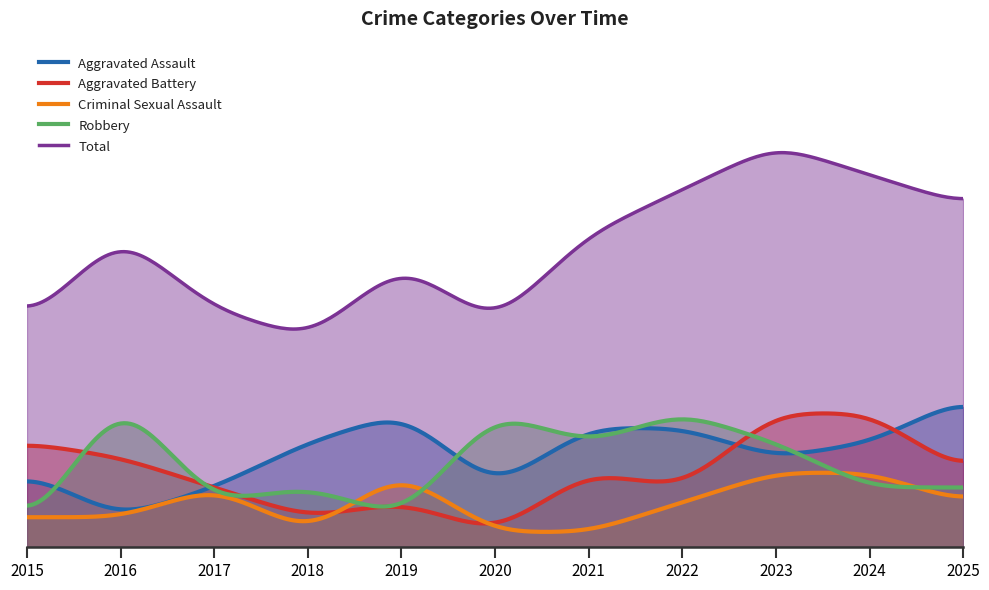

Which series has the largest total across all categories?

Total